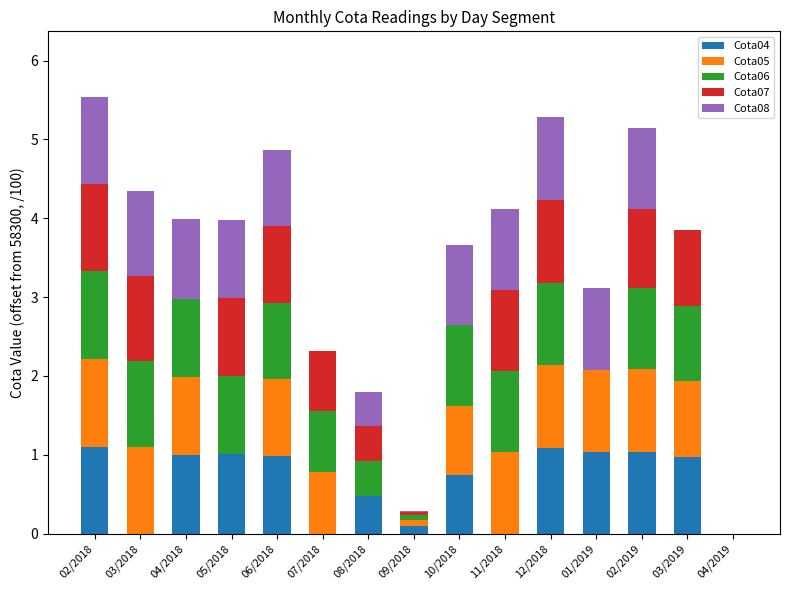

The Cota04 series shows 1.0 at 02/2019. True or false?

True